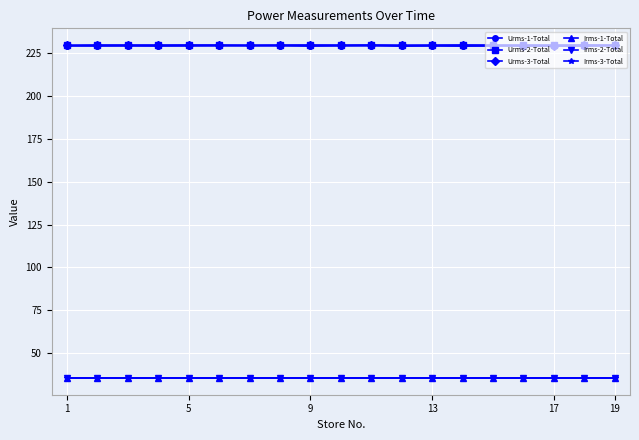

True or false: Urms-1-Total has more than 0 points higher than both neighbors.

True